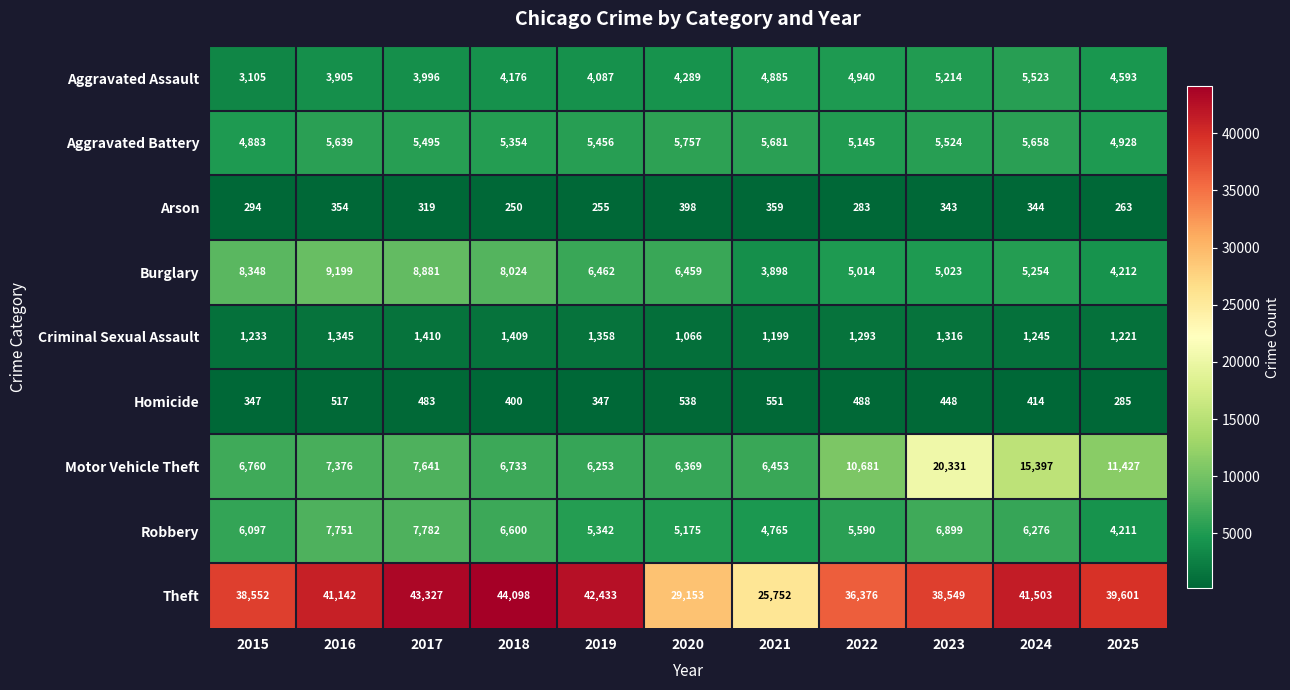

Which series has the widest spread of values?

Theft